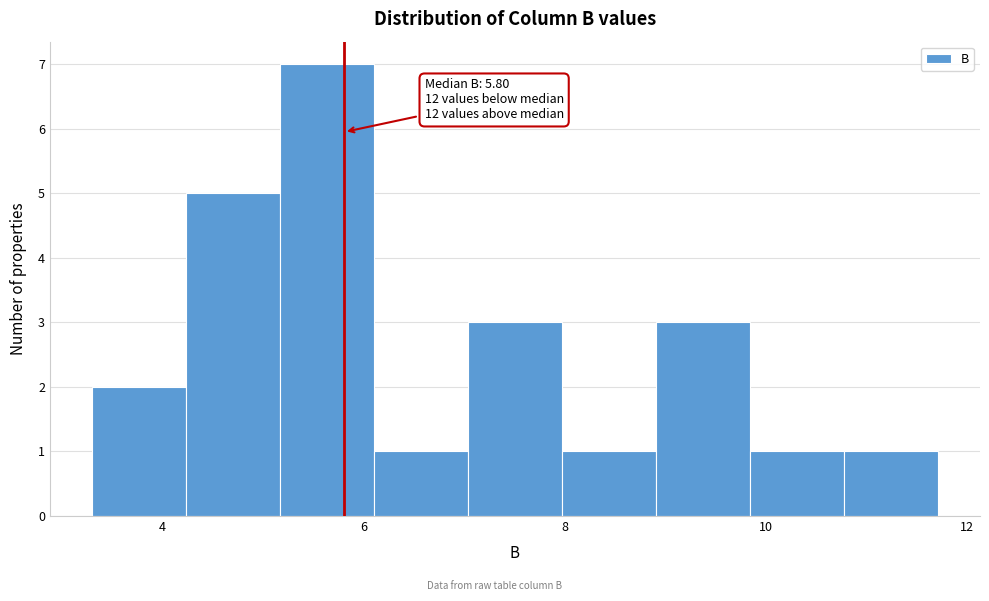

Which range on the x-axis has the tallest bar?

5.2 to 6.2